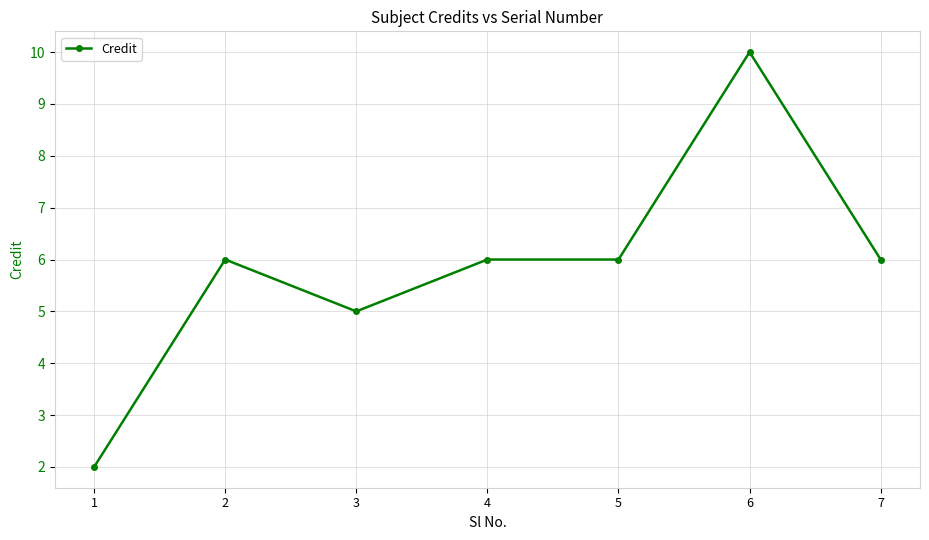

Which label corresponds to the largest value in the chart?

6